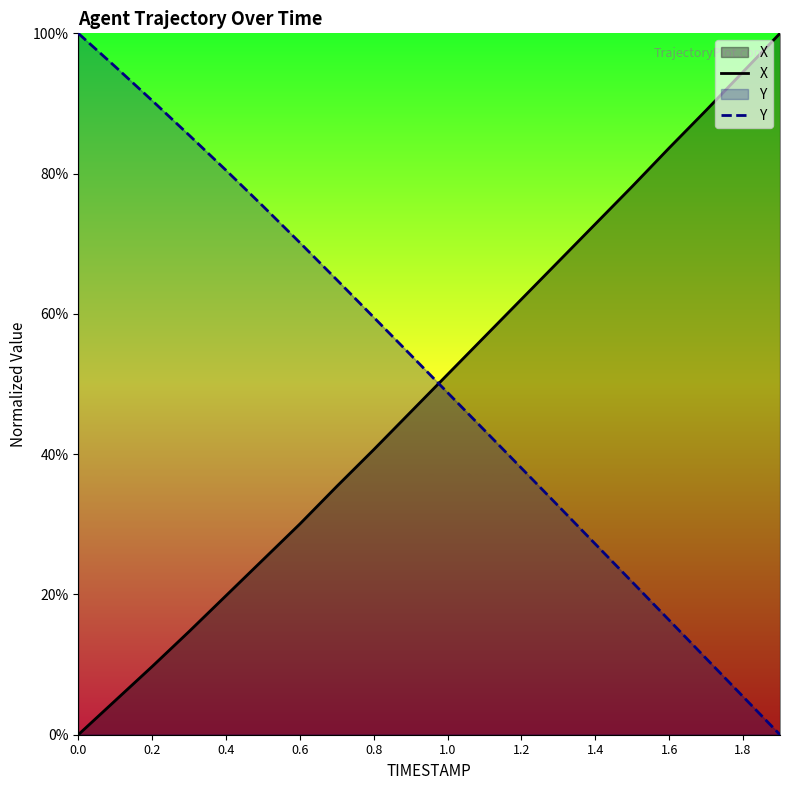

What value does the Y series have at 13?

32.6